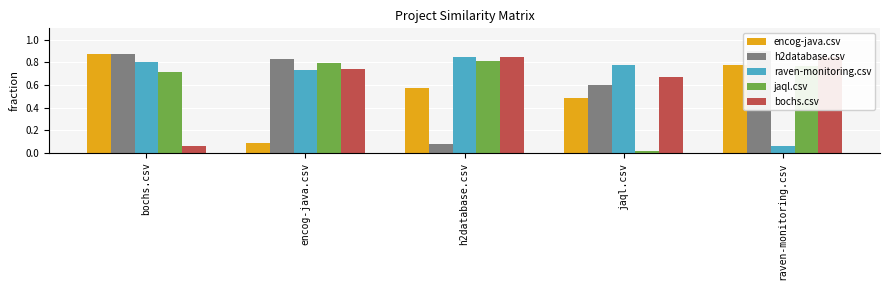

What is the difference between the maximum and minimum values in the h2database.csv series?

0.8